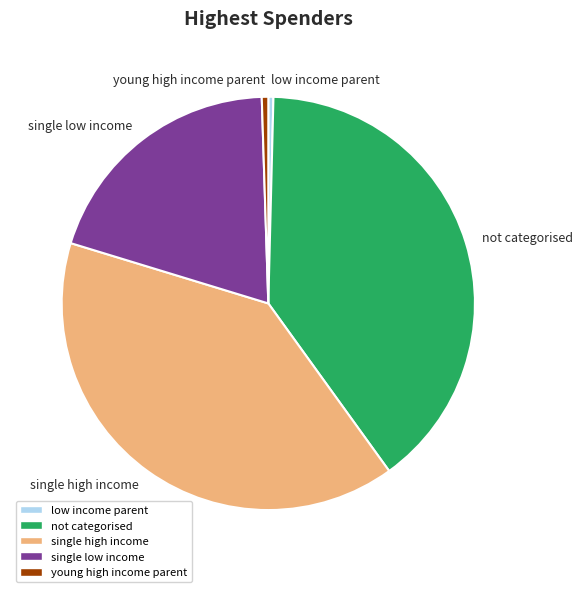

Is the sum of single low income and not categorised greater than half?

Yes